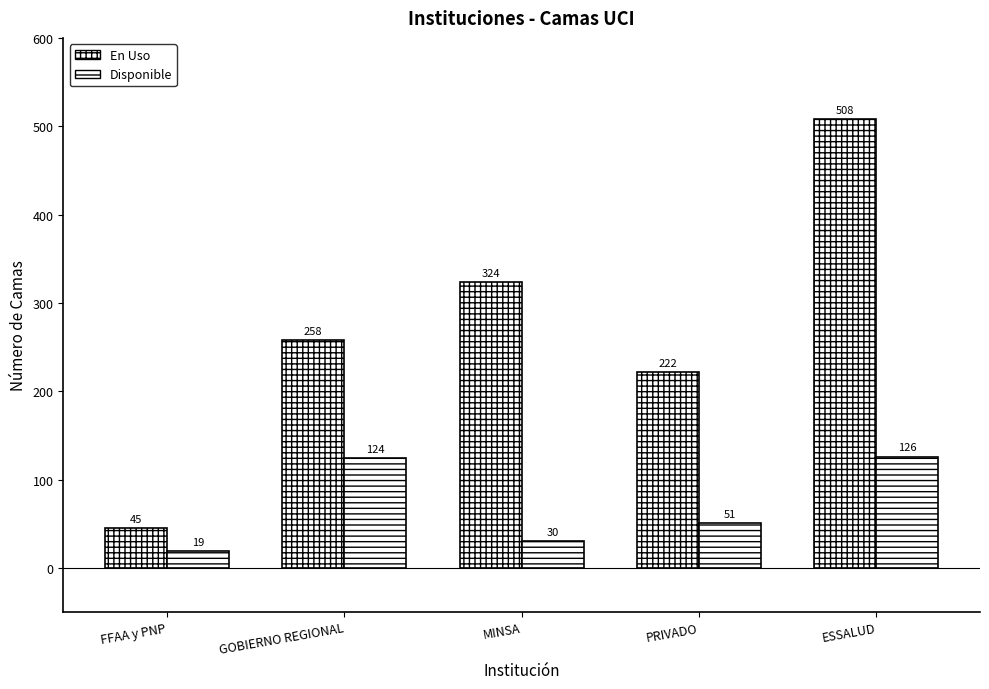

Which label corresponds to the largest value in the chart?

ESSALUD